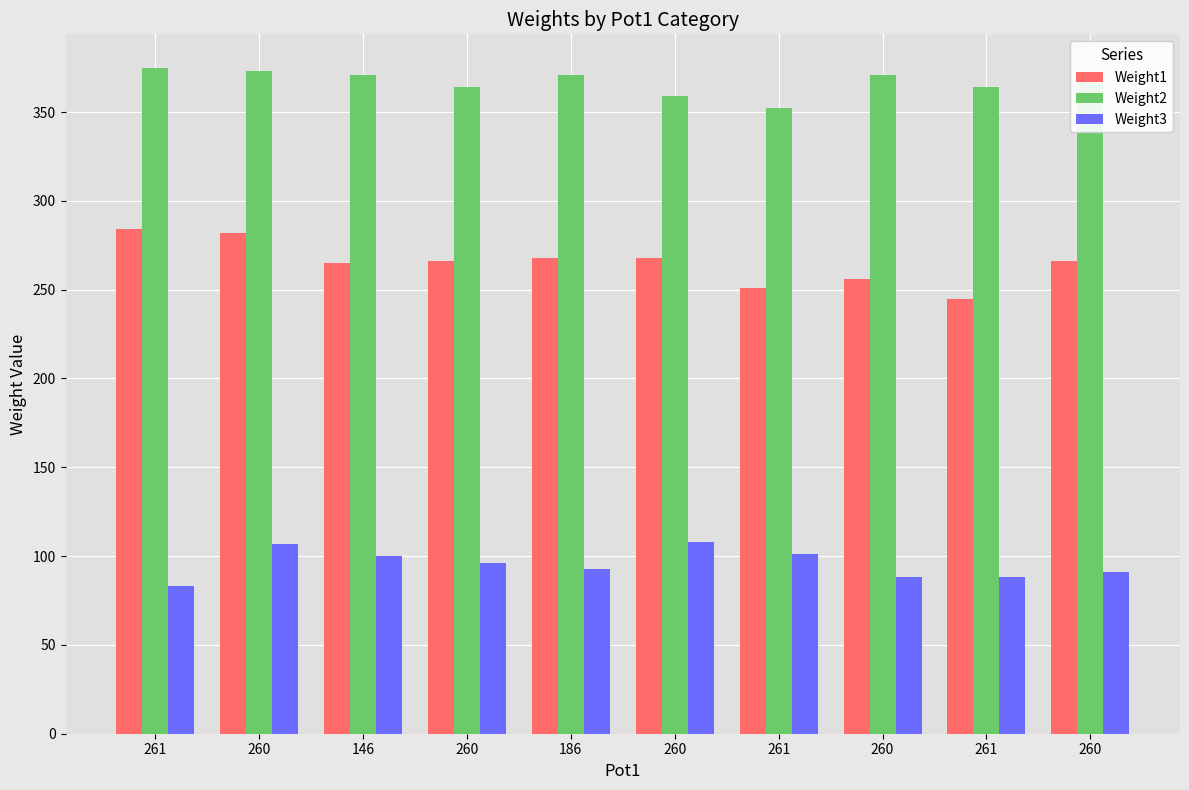

Rank the series by their maximum value, from lowest to highest.

Weight3, Weight1, Weight2